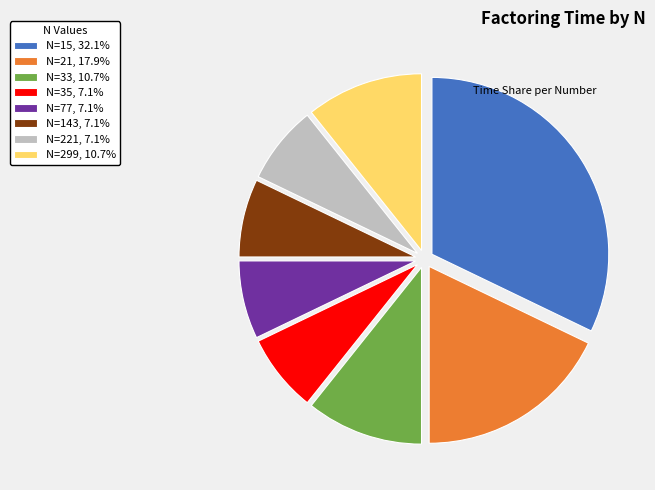

Do N=15, 32.1% and N=299, 10.7% together represent more than half of the pie?

No